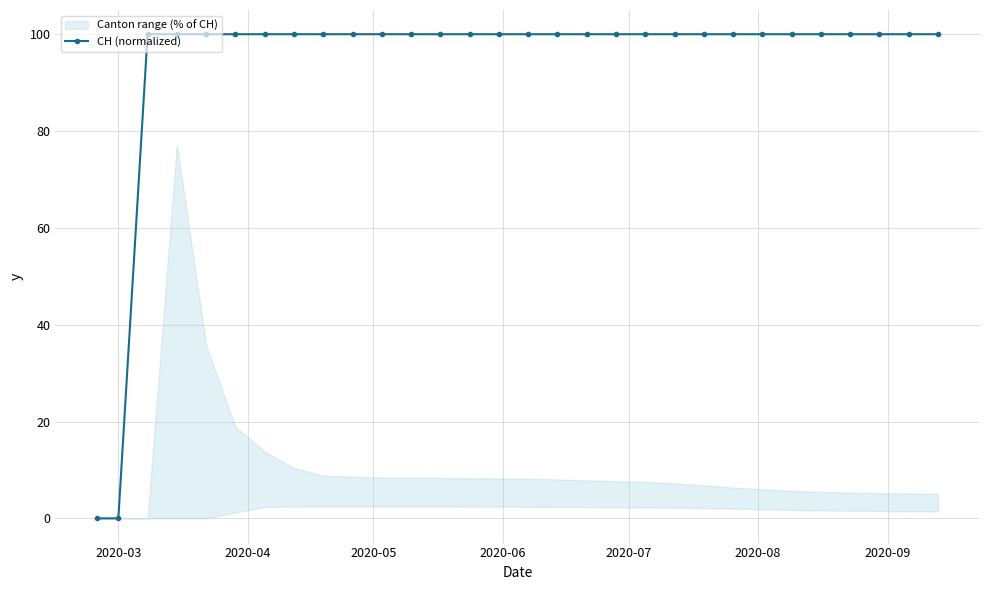

True or false: the data has more than 0 interior local peaks.

False